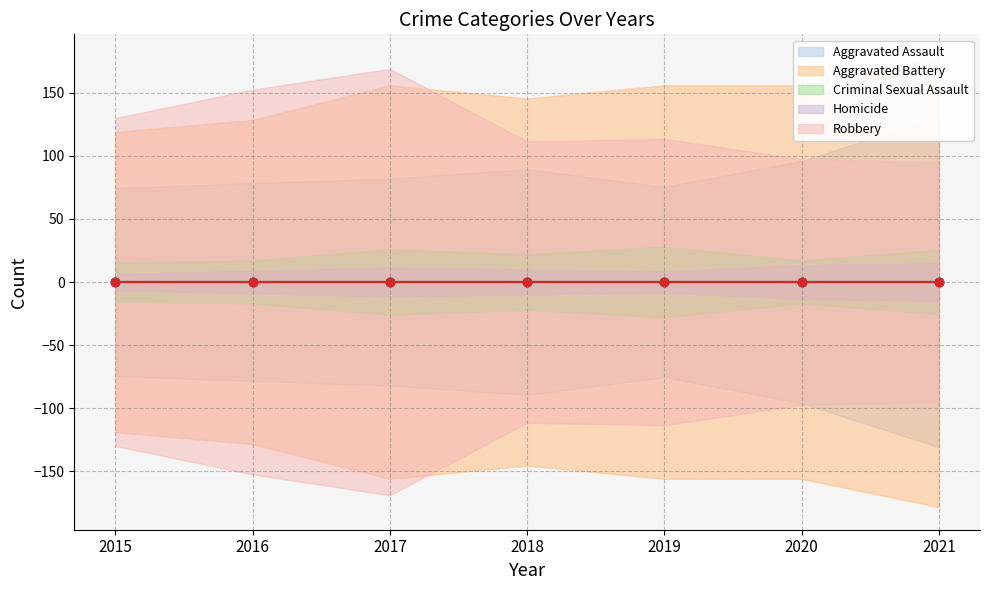

Reading left to right, extract all data points from this chart.

Aggravated Assault: 149	157	164	179	151	192	262
Aggravated Battery: 238	257	312	291	312	312	357
Criminal Sexual Assault: 31	34	52	44	56	34	51
Homicide: 13	18	23	20	17	27	30
Robbery: 260	305	338	223	227	195	190